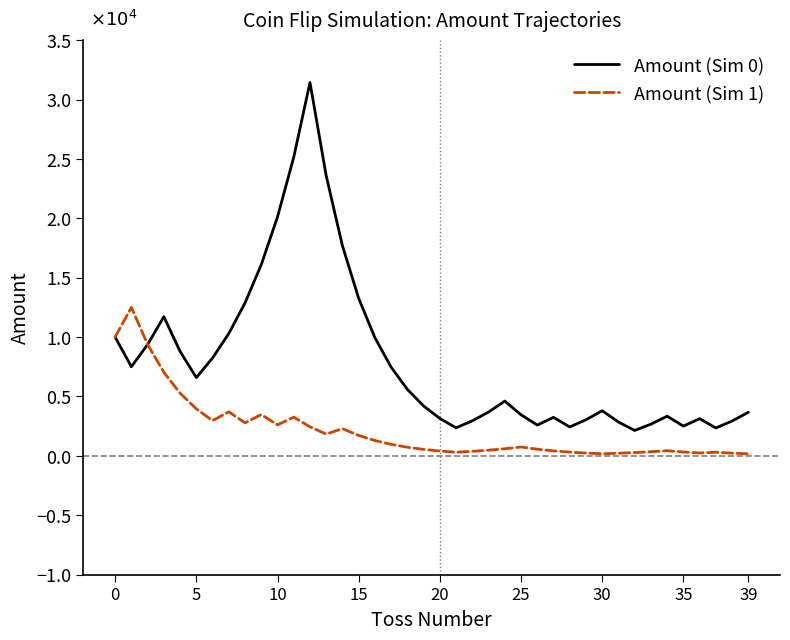

How many lines are shown in the chart?

2